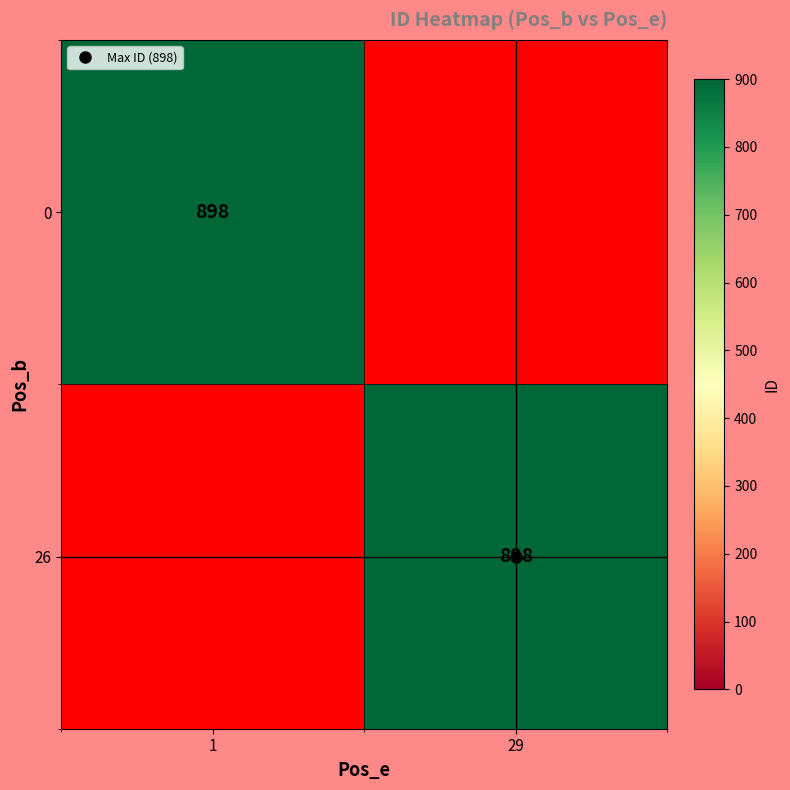

What is the sum of the 0 values at 1 and 0?

898